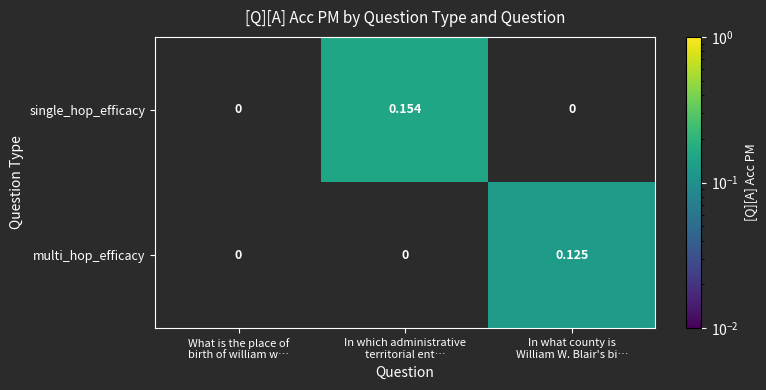

Which series has the widest spread of values?

single_hop_efficacy